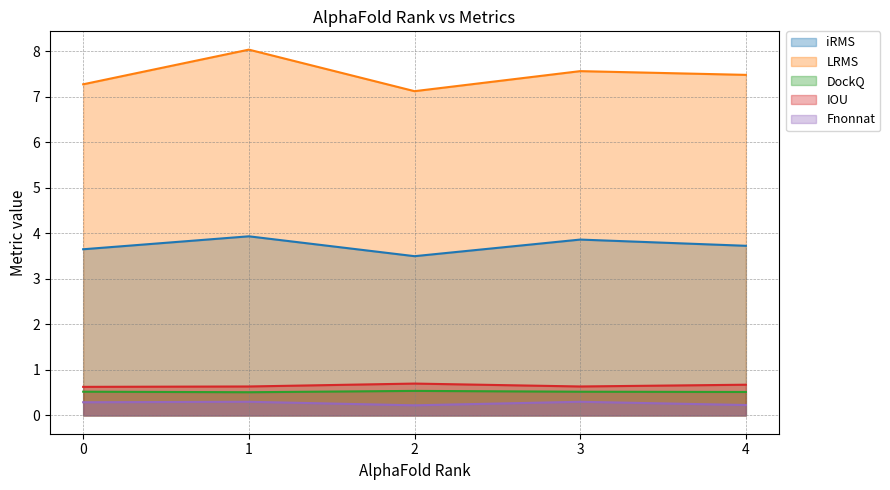

At 2, list the series in order from smallest to largest.

Fnonnat, DockQ, IOU, iRMS, LRMS